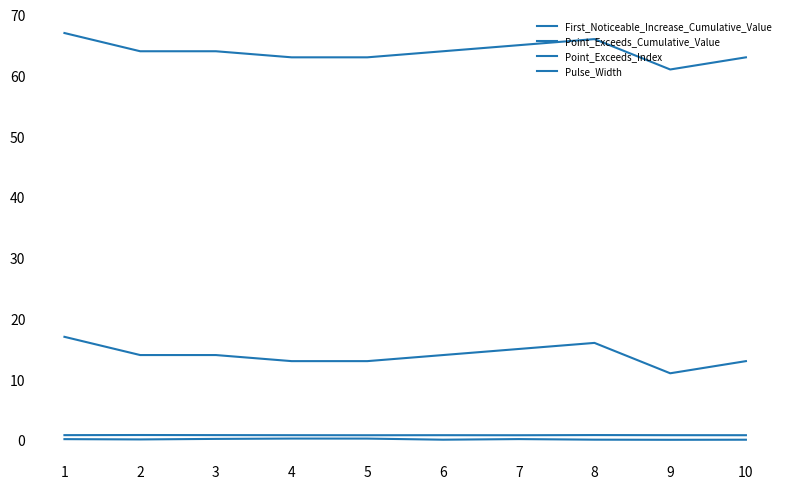

Does the chart have visible grid lines?

No